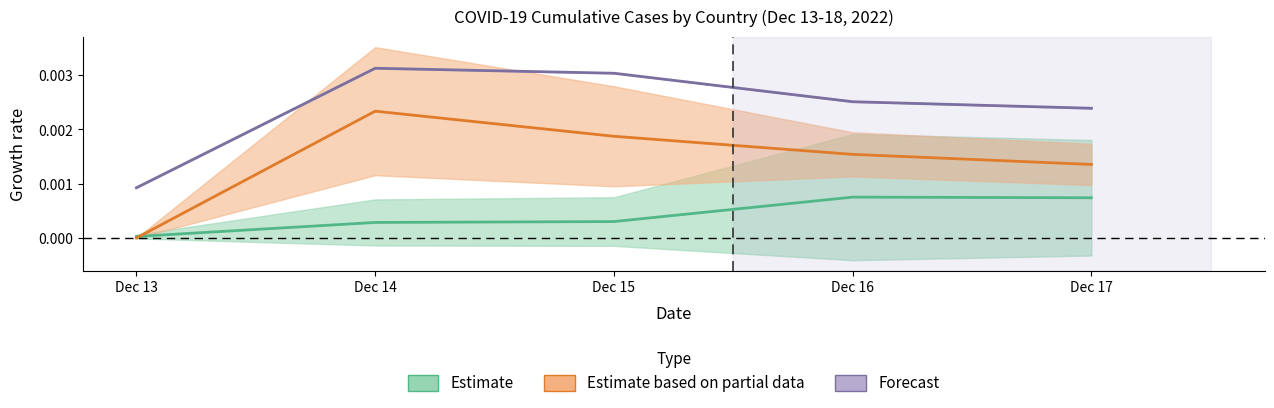

True or false: Estimate based on partial data and Forecast intersect in this chart.

False